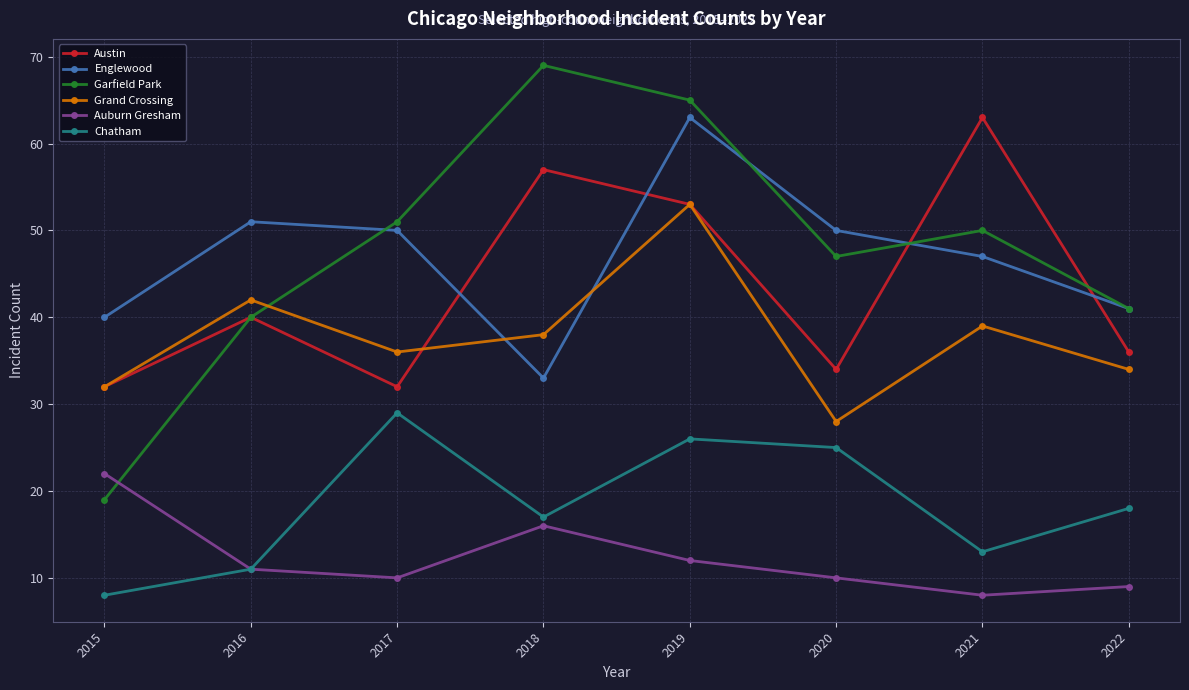

Which category has the highest value across all series?

2018